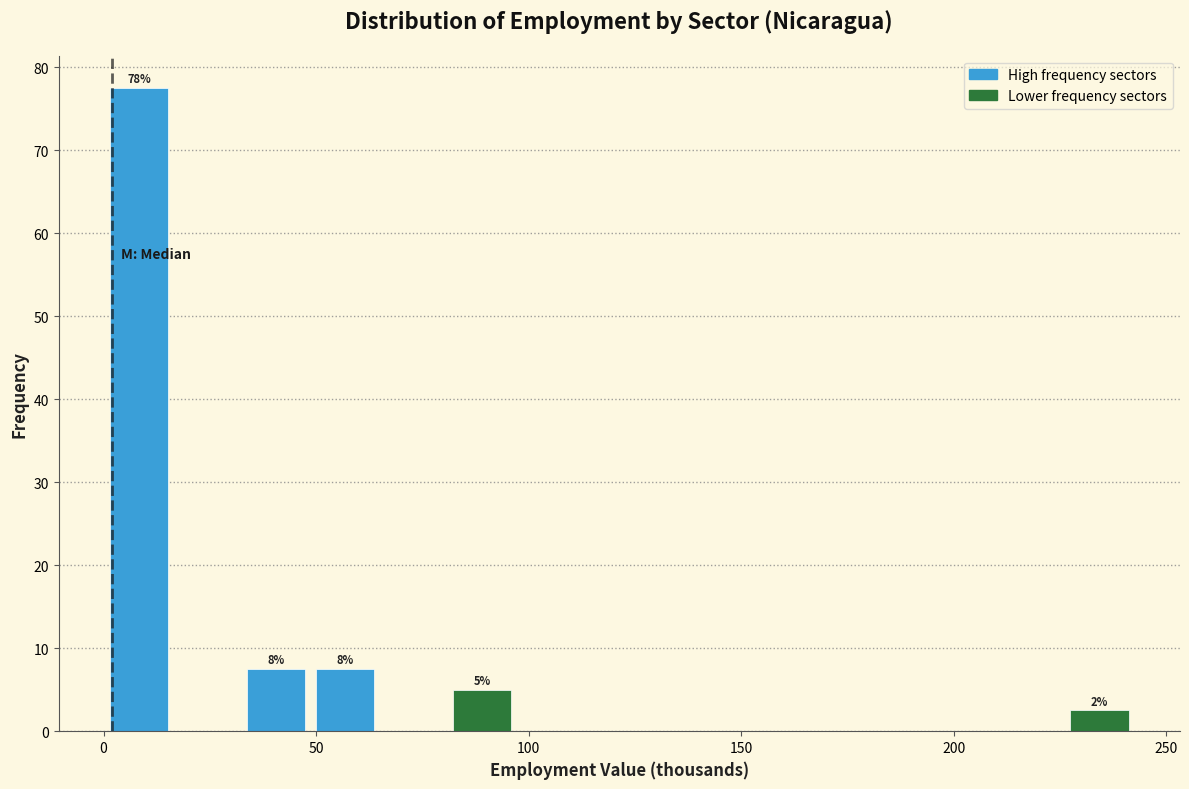

Around what value on the x-axis is the tallest bar? Give the approximate position of its centre, as read against the axis.

10